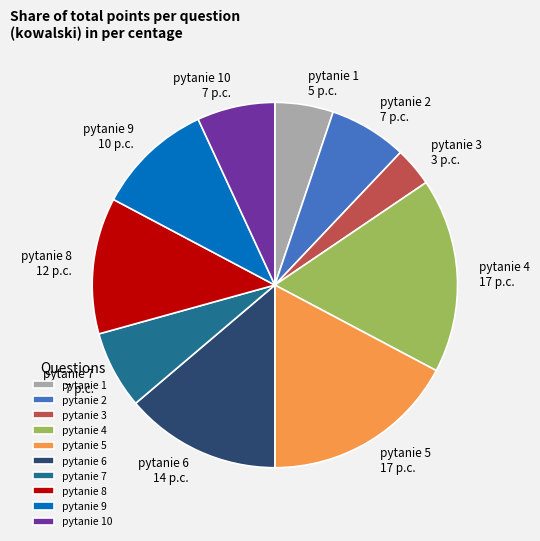

Does pytanie 2 7 p.c. represent more than half of the total?

No